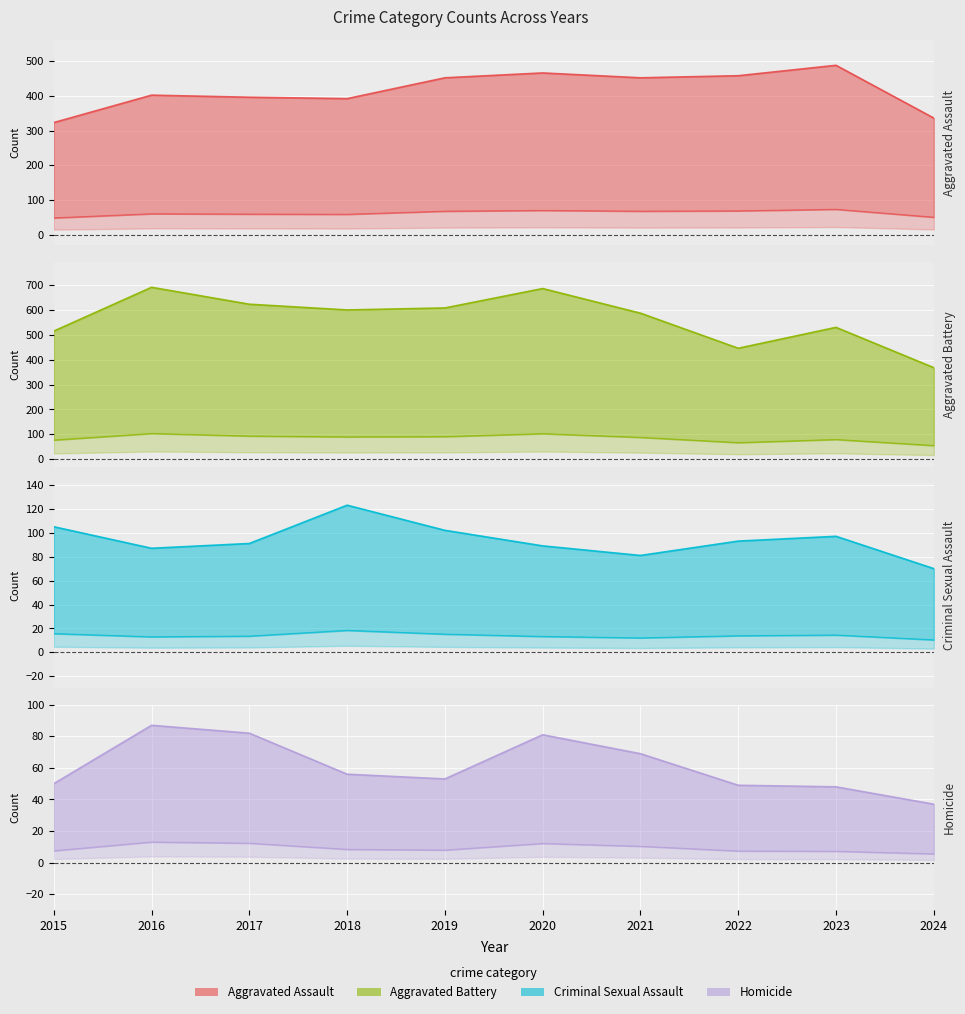

Which has a higher value, 2021 or 2020?

2020